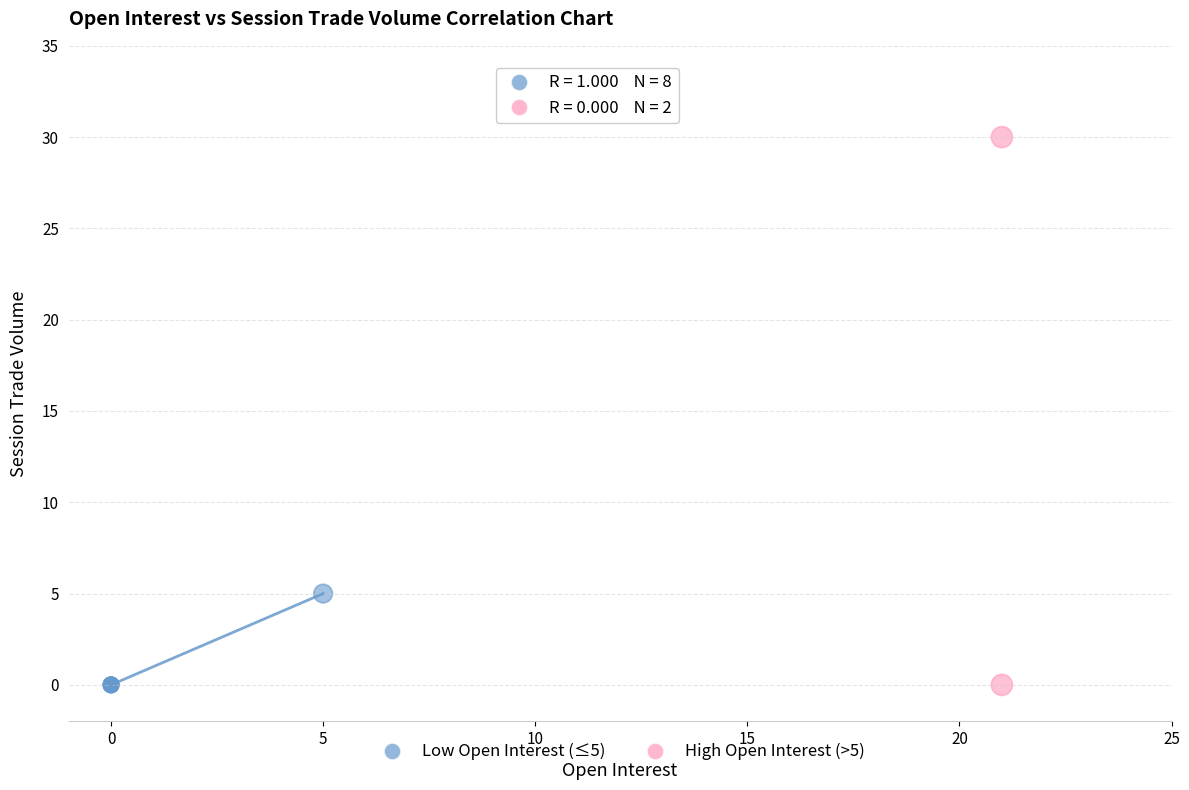

What are all the series names shown in the legend?

Low Open Interest (≤5), High Open Interest (>5)